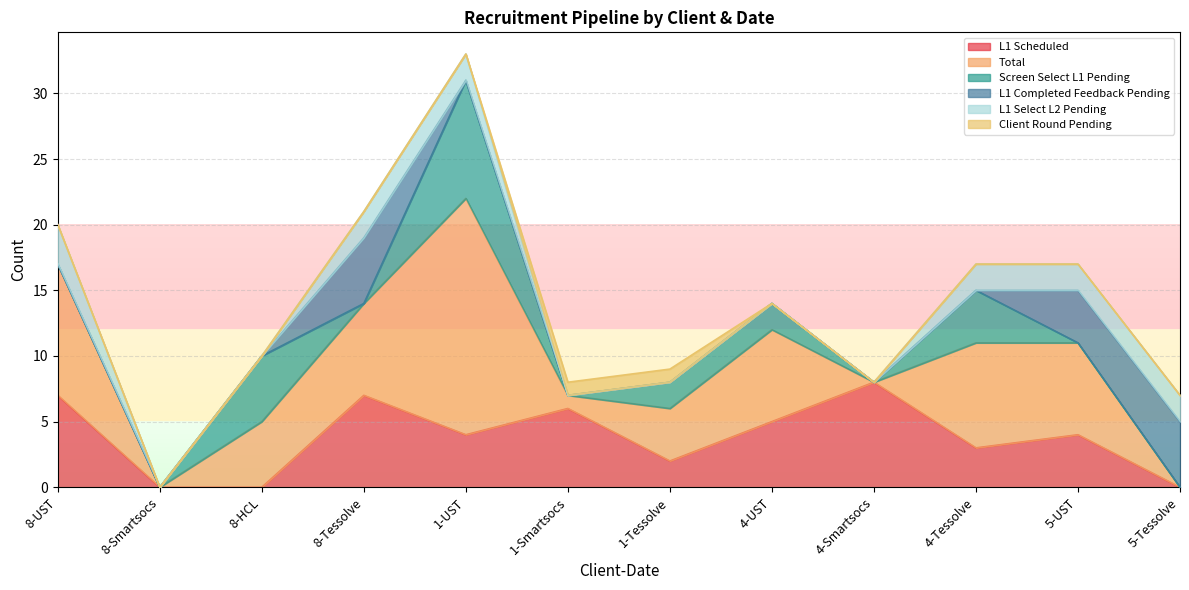

What is the maximum value for L1 Scheduled?

8